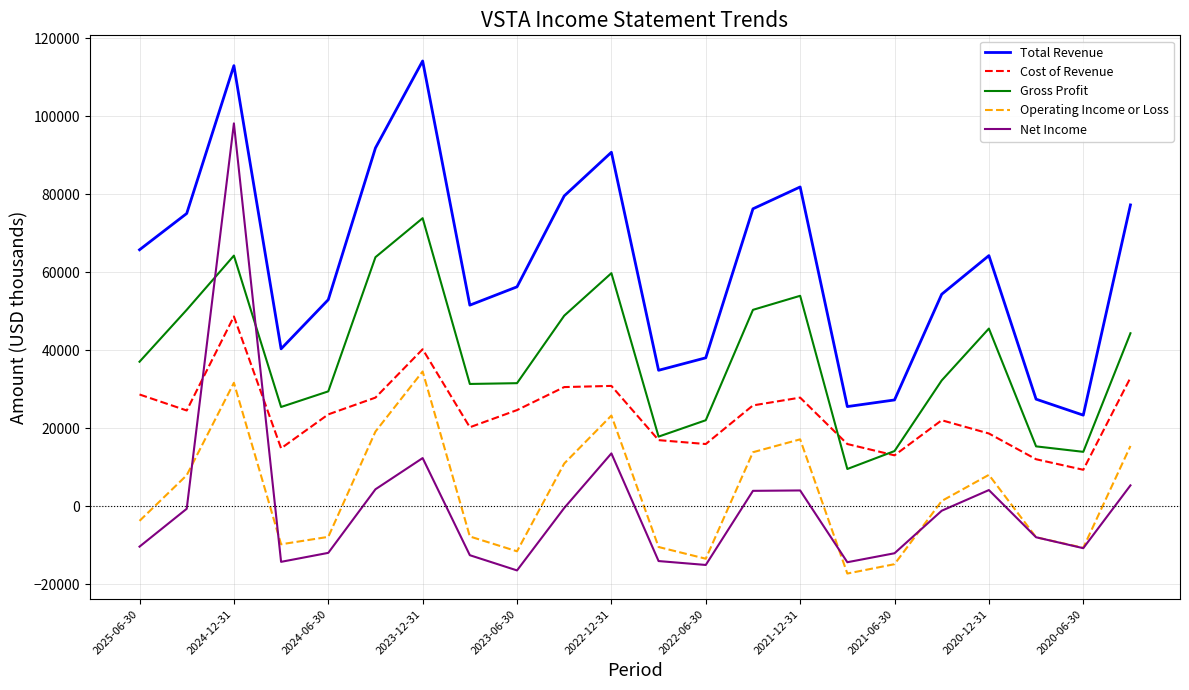

True or false: Total Revenue and Cost of Revenue cross at least once.

False